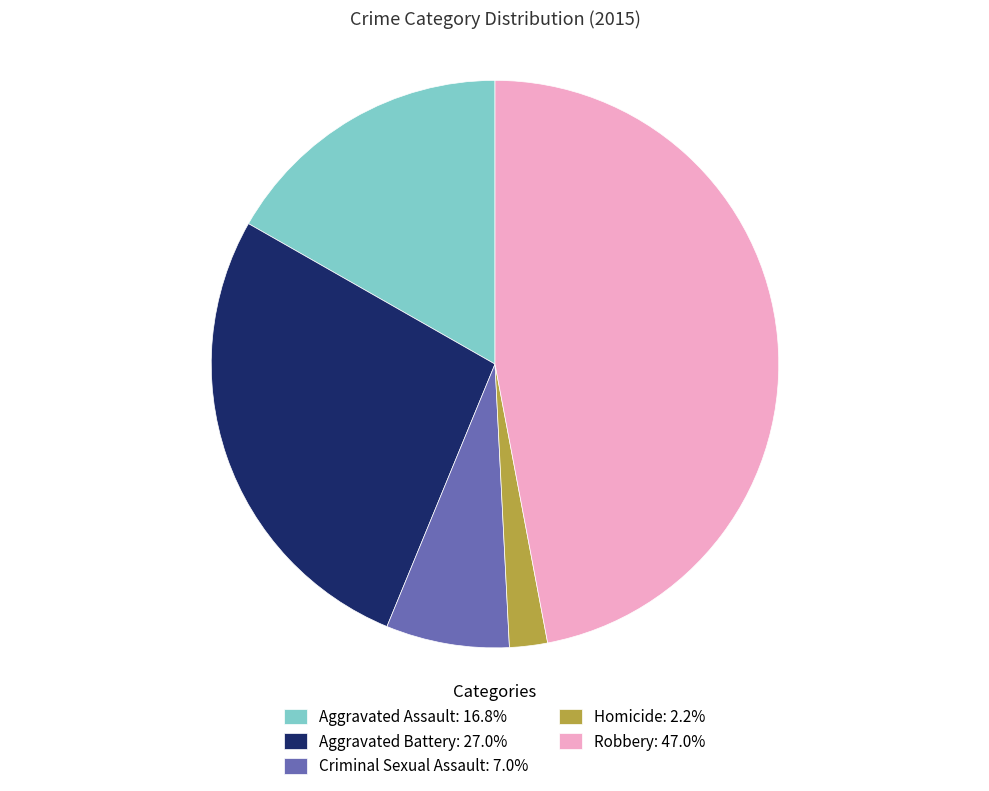

Is there a majority slice in this chart?

No